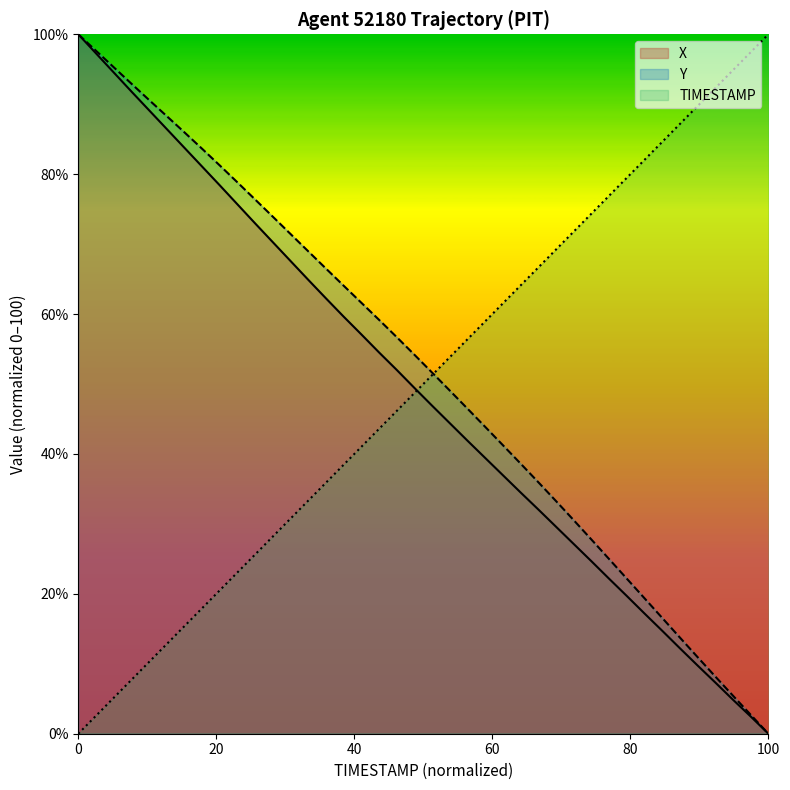

True or false: X and Y cross at least once.

False